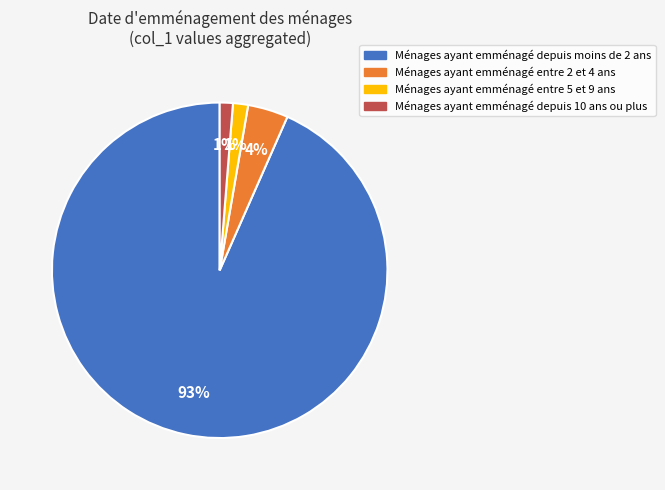

Does any single category account for the majority?

Yes